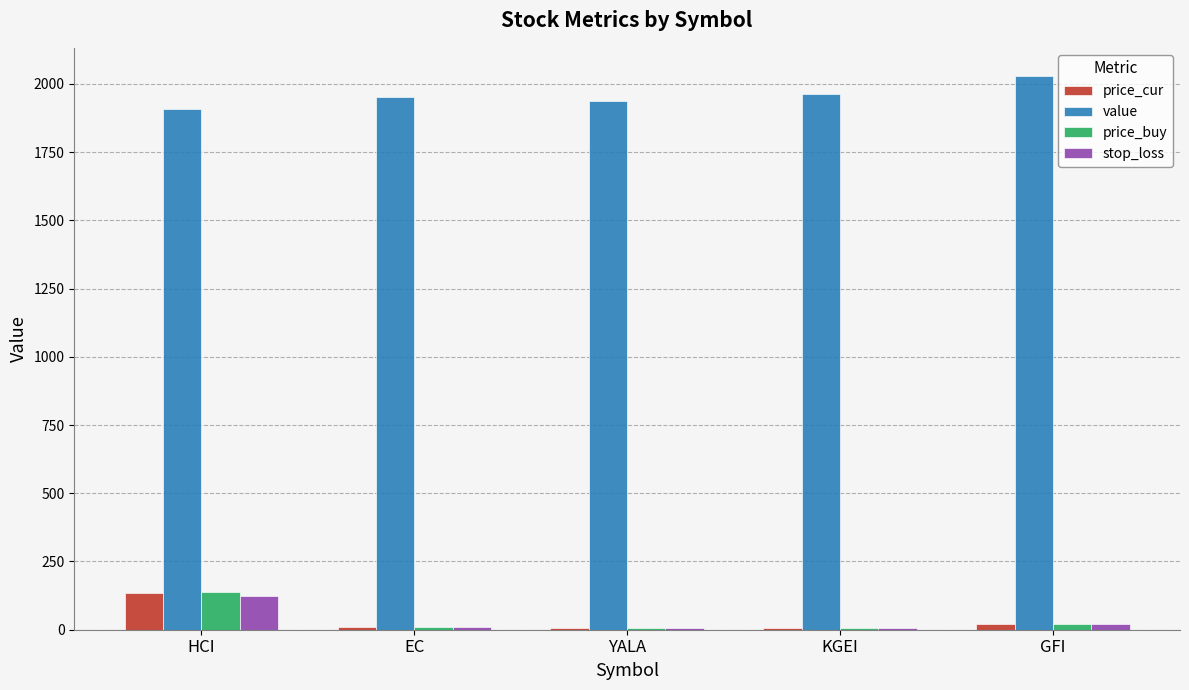

Which series has the largest total across all categories?

value